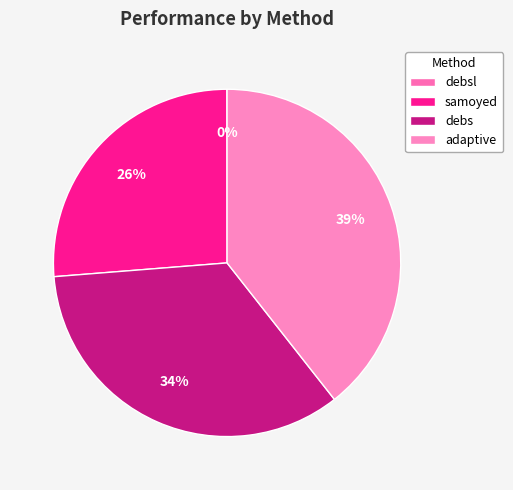

Is it true that adaptive is 45% of the pie?

False